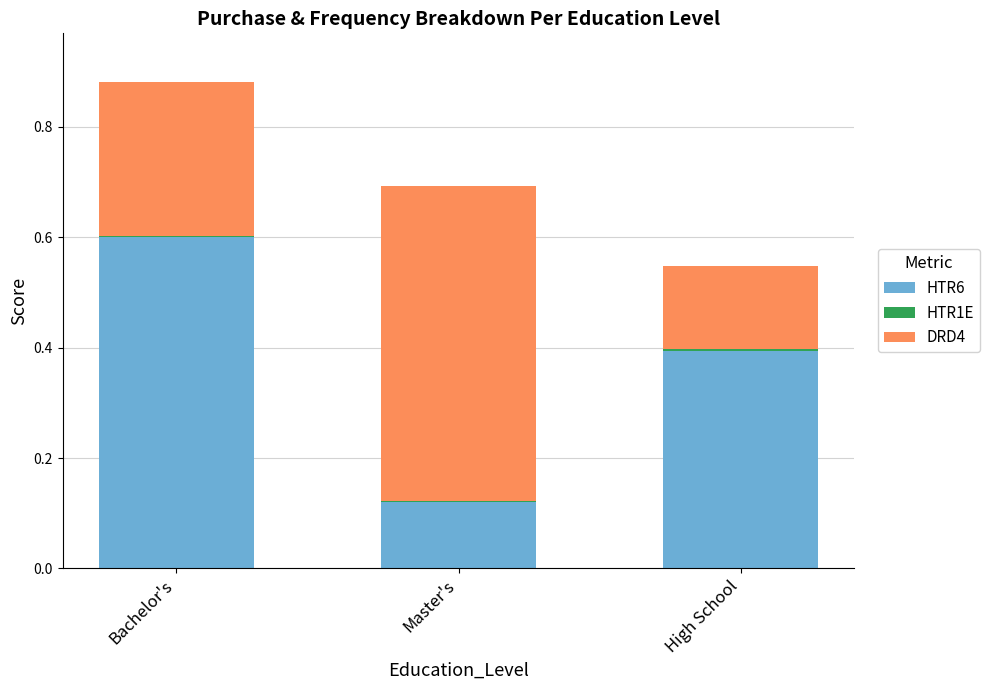

True or false: HTR6 has a value of 0.4 at High School.

True